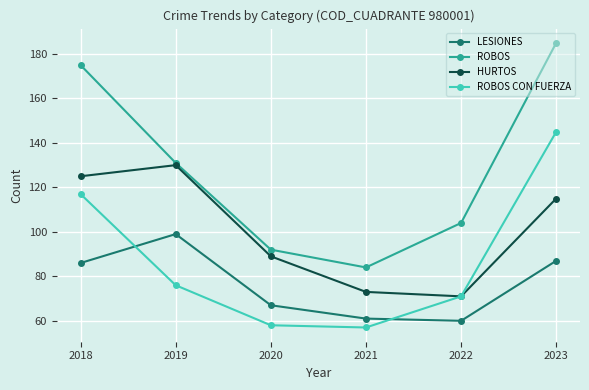

What are all the series names shown in the legend?

LESIONES, ROBOS, HURTOS, ROBOS CON FUERZA